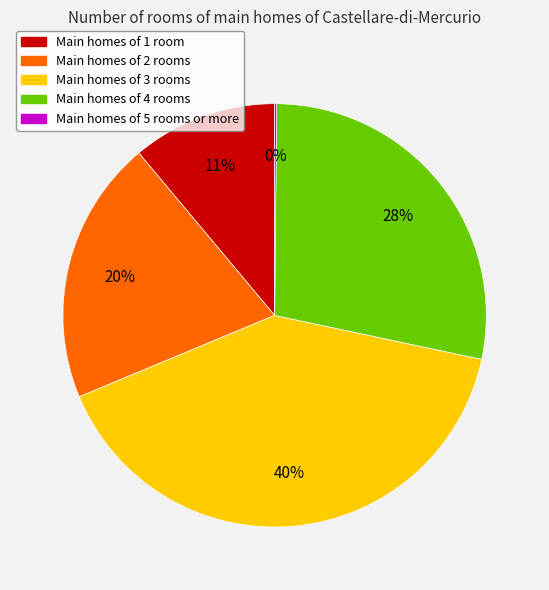

Does any single category account for the majority?

No